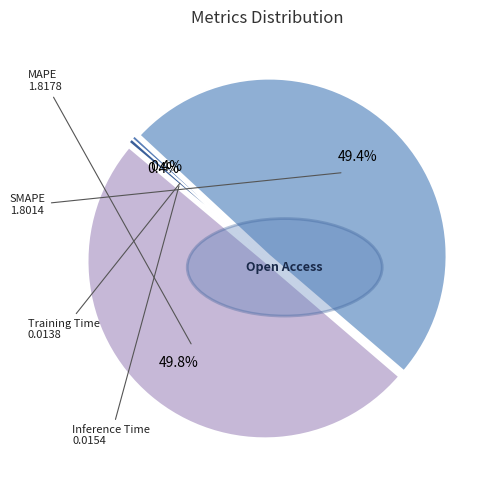

What percentage do SMAPE and Inference Time together represent?

49.8%